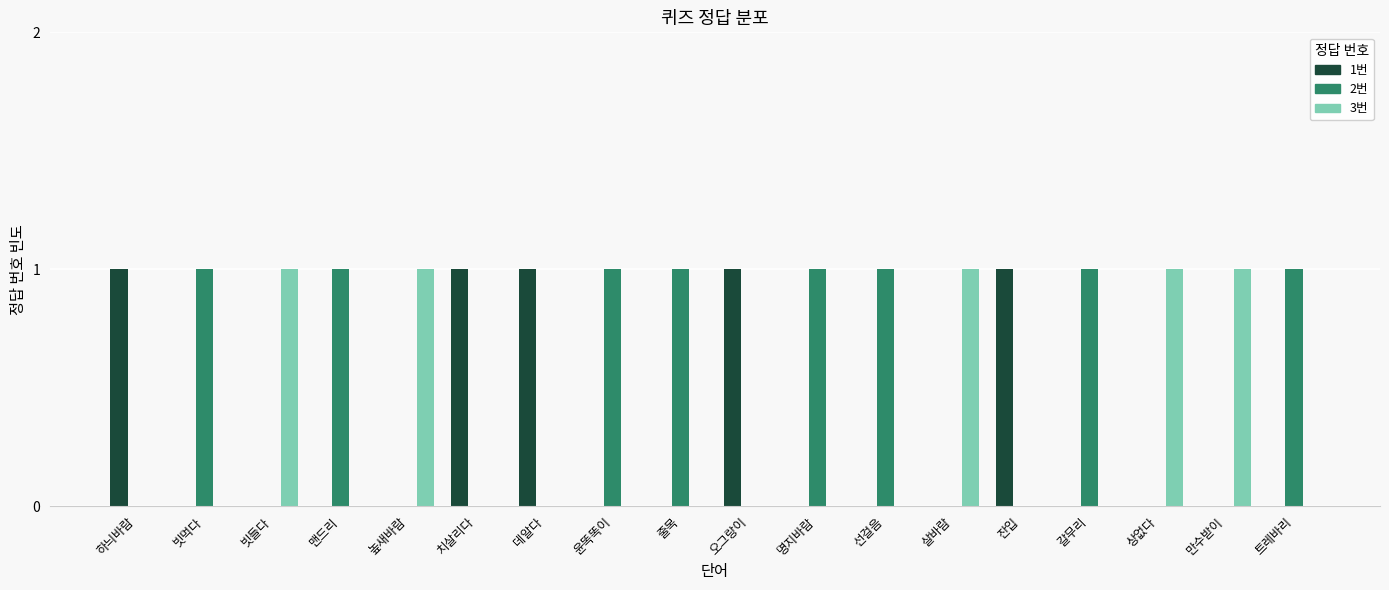

Reading right to left, list all the values displayed in this chart.

1번: 0	0	0	0	1	0	0	0	1	0	0	1	1	0	0	0	0	1
2번: 1	0	0	1	0	0	1	1	0	1	1	0	0	0	1	0	1	0
3번: 0	1	1	0	0	1	0	0	0	0	0	0	0	1	0	1	0	0